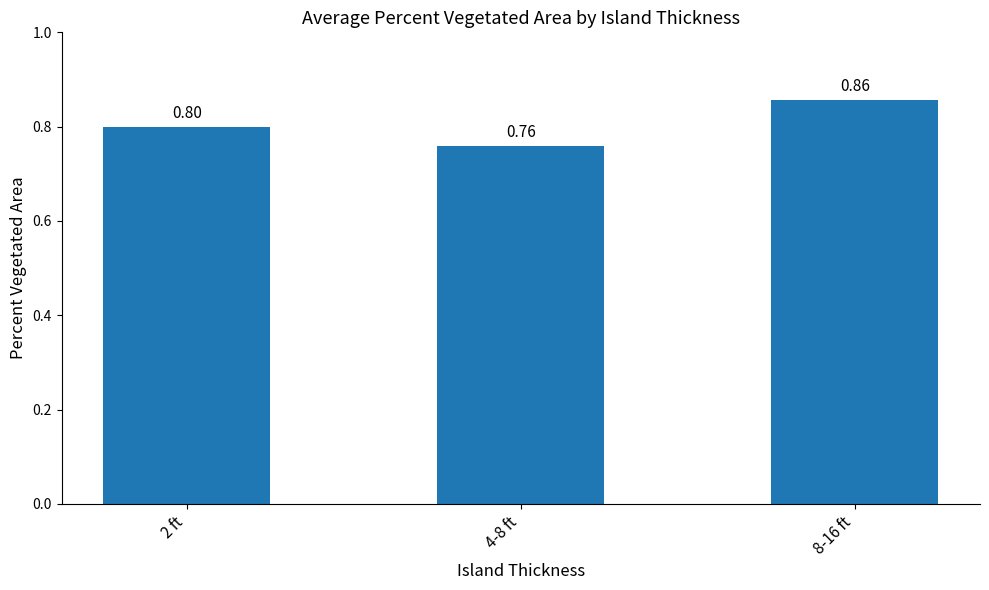

What position from the right is 2 ft?

3